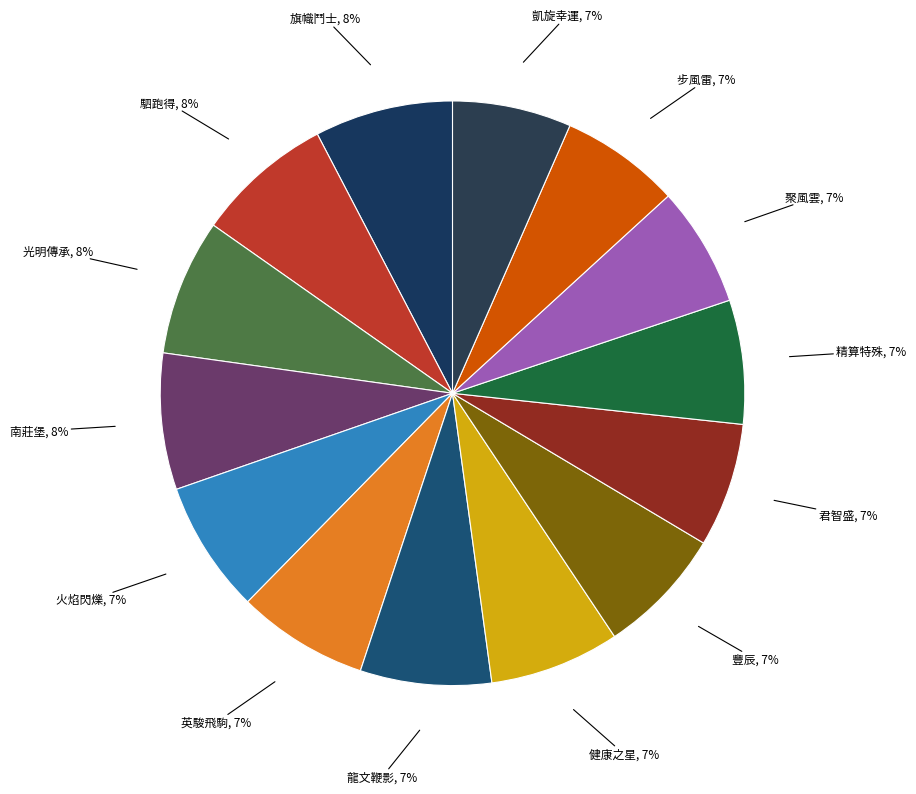

Count the number of slices in the pie.

14